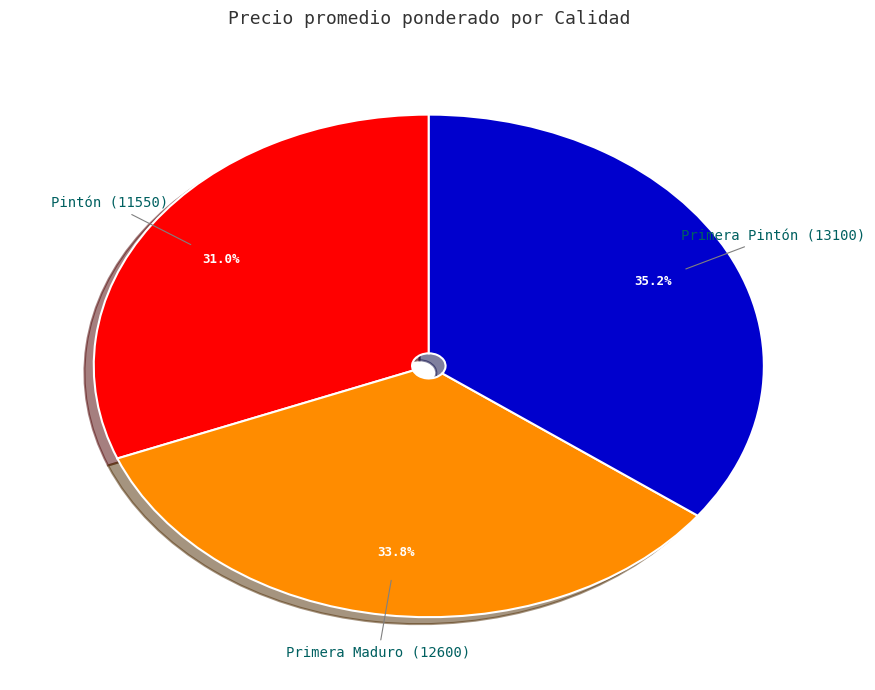

Does Primera Pintón account for over 50% of the chart?

No